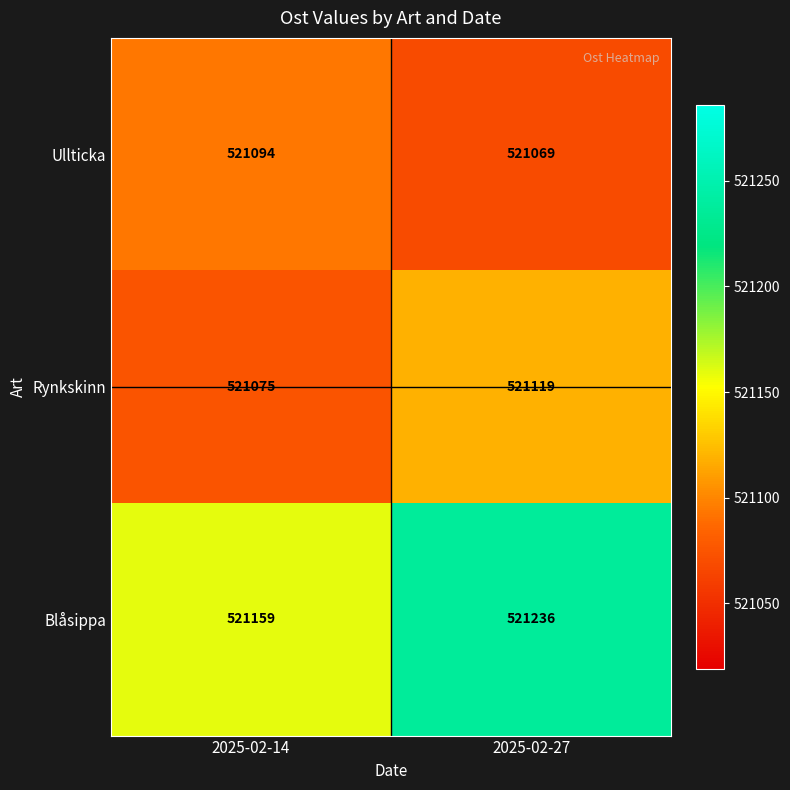

What is the spread (max minus min) of values at 2025-02-27?

167